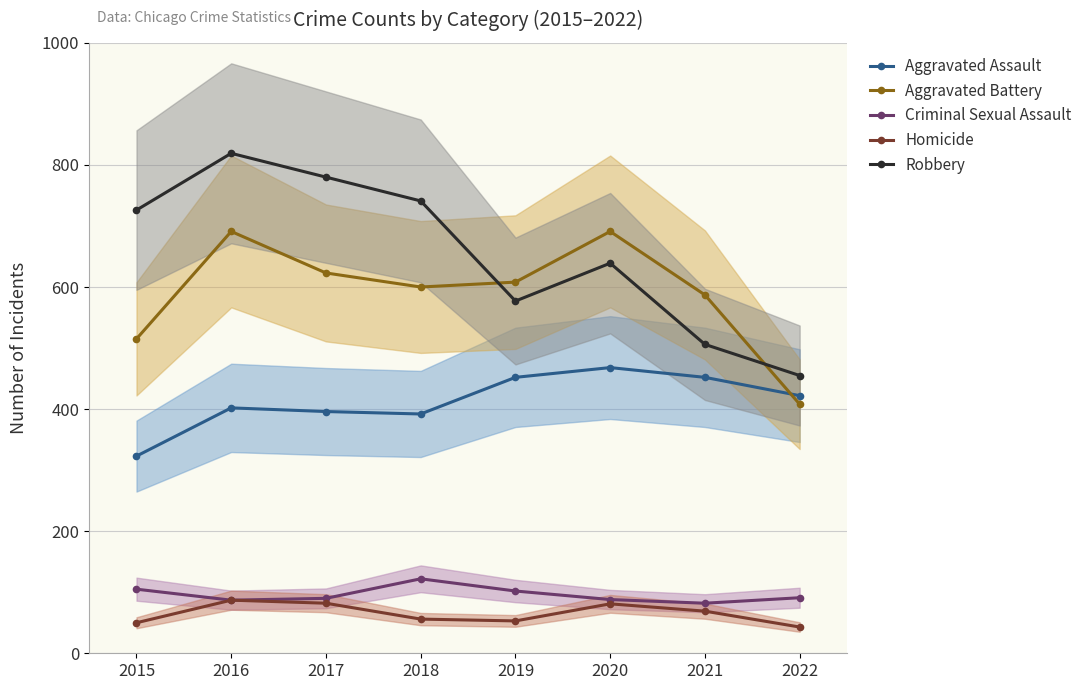

At which label does Criminal Sexual Assault reach its peak?

2018